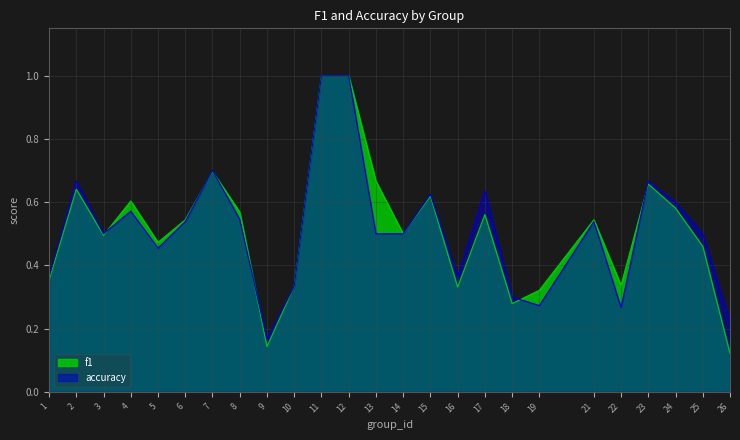

At which category does the chart reach its peak across all series?

11